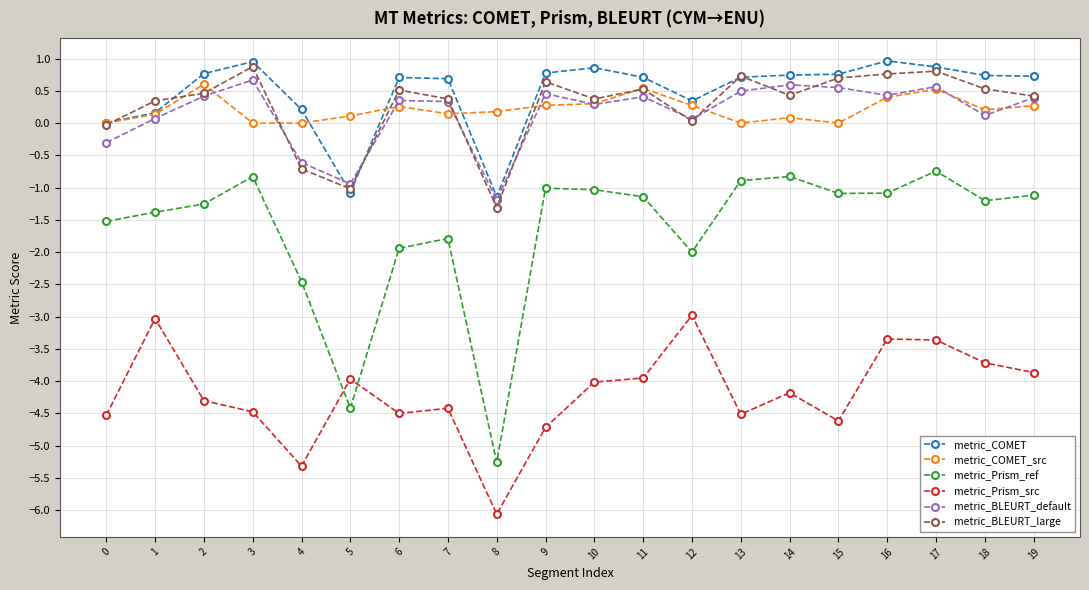

What is the difference between the highest and lowest values at 6?

5.2